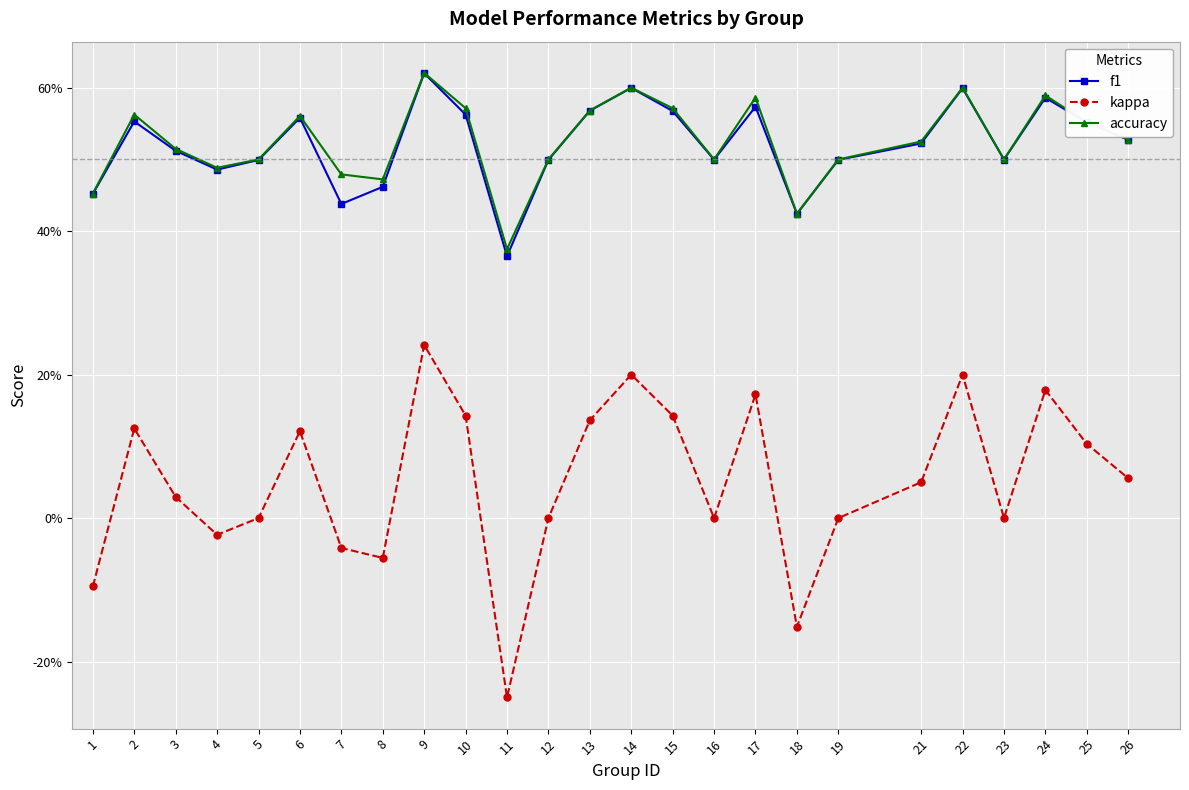

Is this an area chart (filled region under the line)?

No